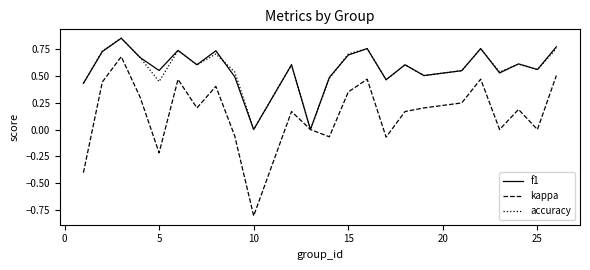

What is the minimum value shown in the chart?

-0.8